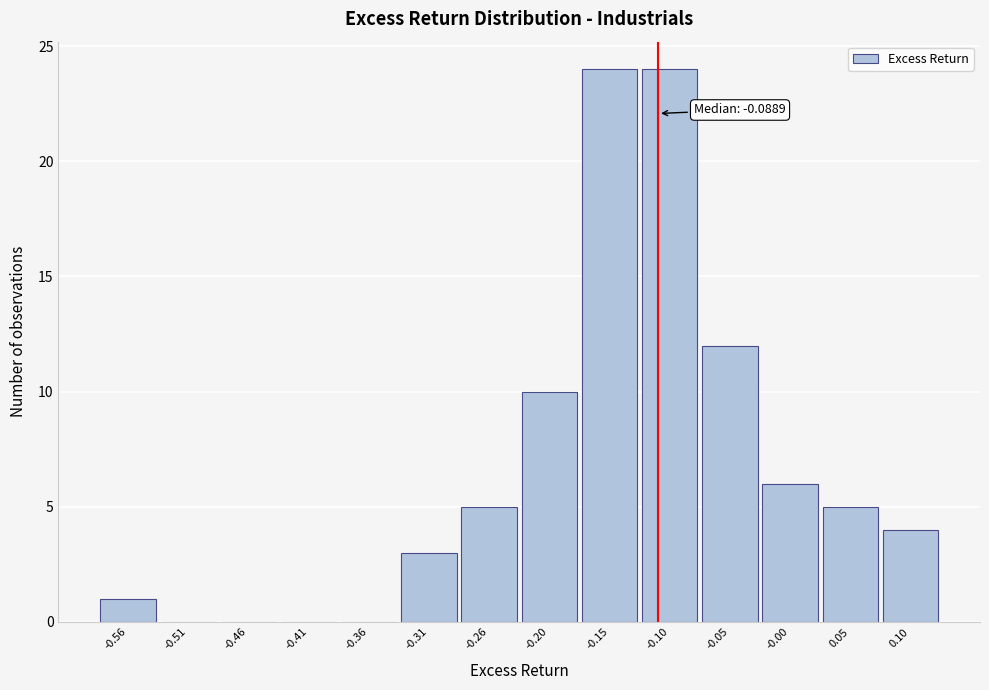

Reading left to right, transcribe all the data shown in this chart.

-0.56=1	-0.51=0	-0.46=0	-0.41=0	-0.36=0	-0.31=3	-0.26=5	-0.20=10	-0.15=24	-0.10=24	-0.05=12	-0.00=6	0.05=5	0.10=4